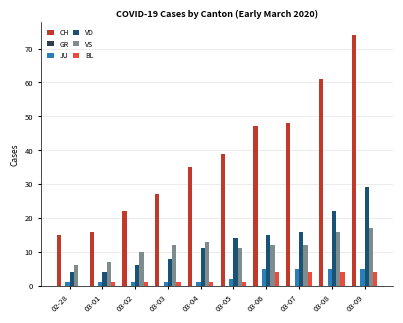

What is the maximum value for VD?

29